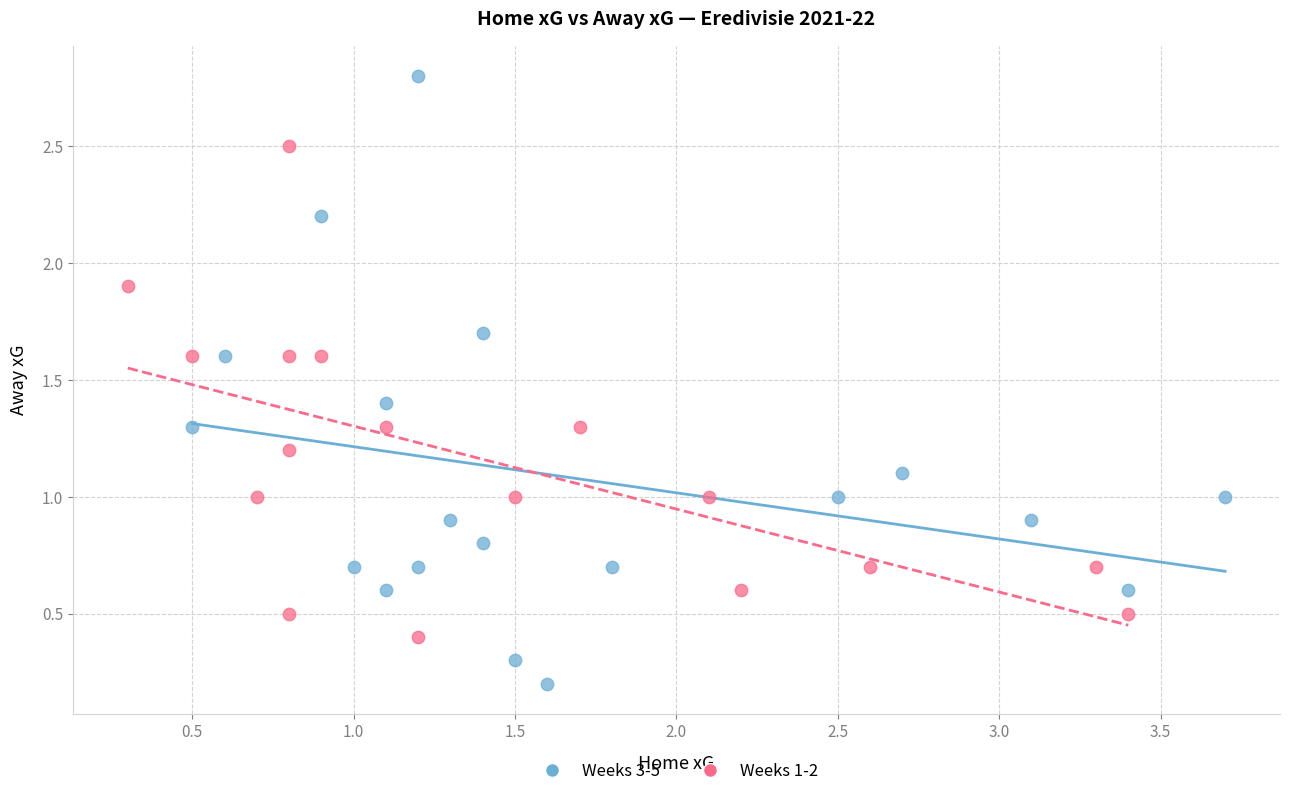

Which series contains the highest Y value?

Weeks 3-5